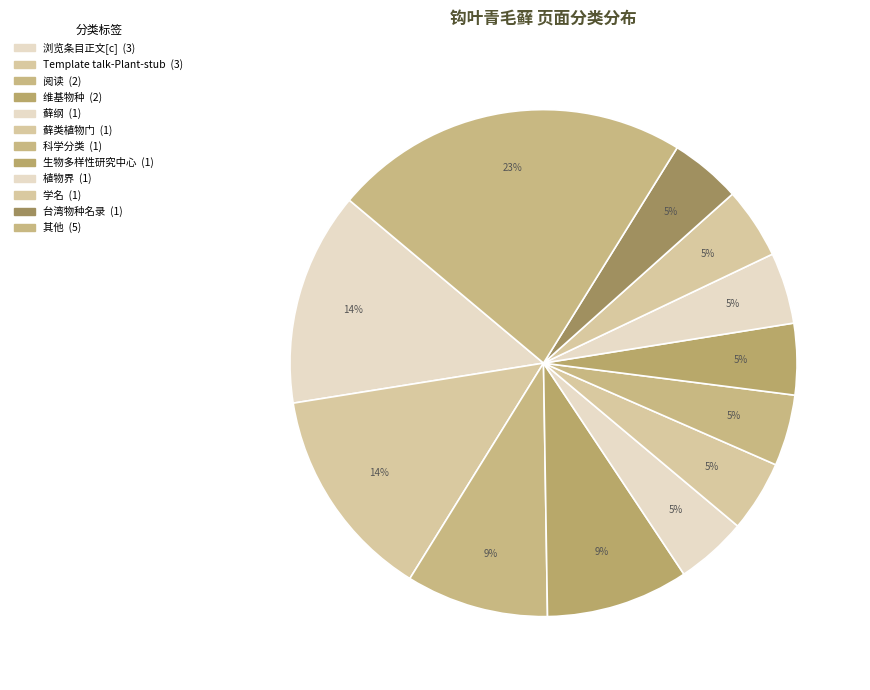

How many segments does this pie chart have?

12